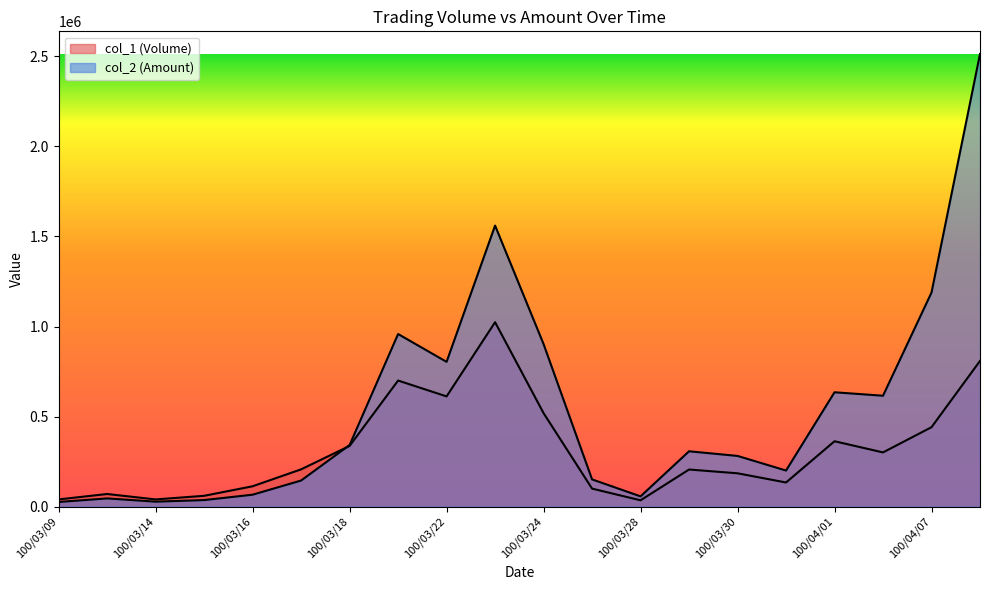

At 100/04/01, list the series in order from smallest to largest.

col_1 (Volume), col_2 (Amount)